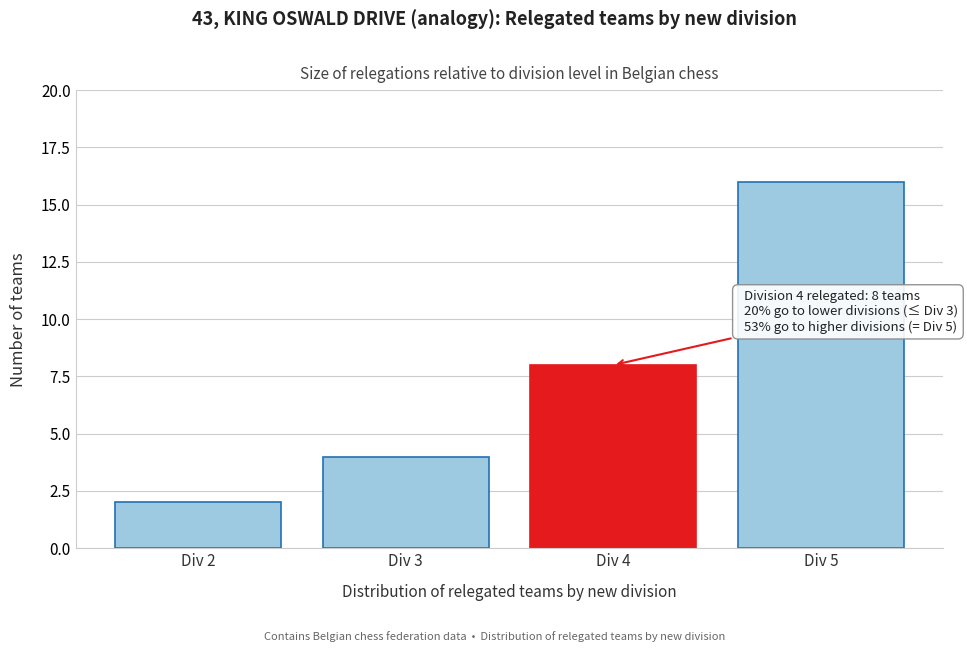

Reading left to right, list all the values displayed in this chart.

Div 2=2	Div 3=4	Div 4=8	Div 5=16